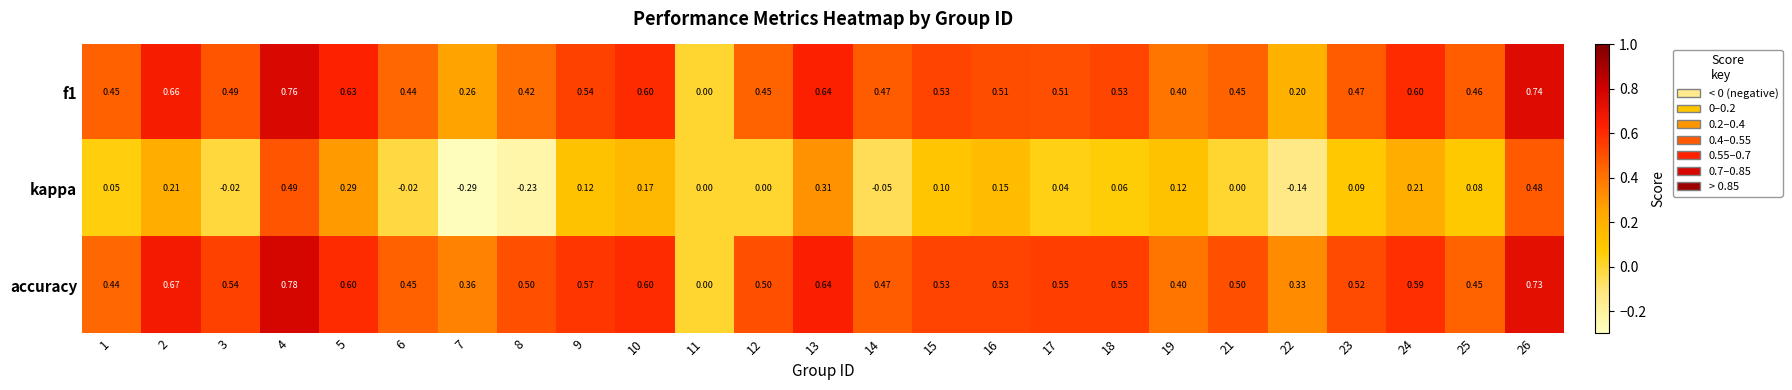

Which category has the lowest value across all series?

7